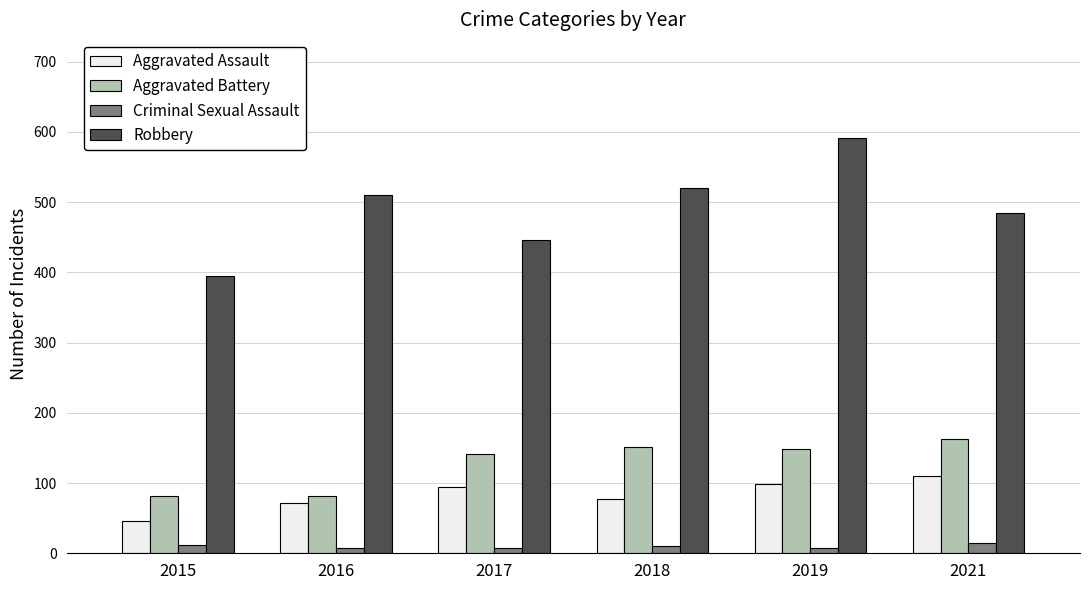

What is the average value of the Aggravated Battery series?

128